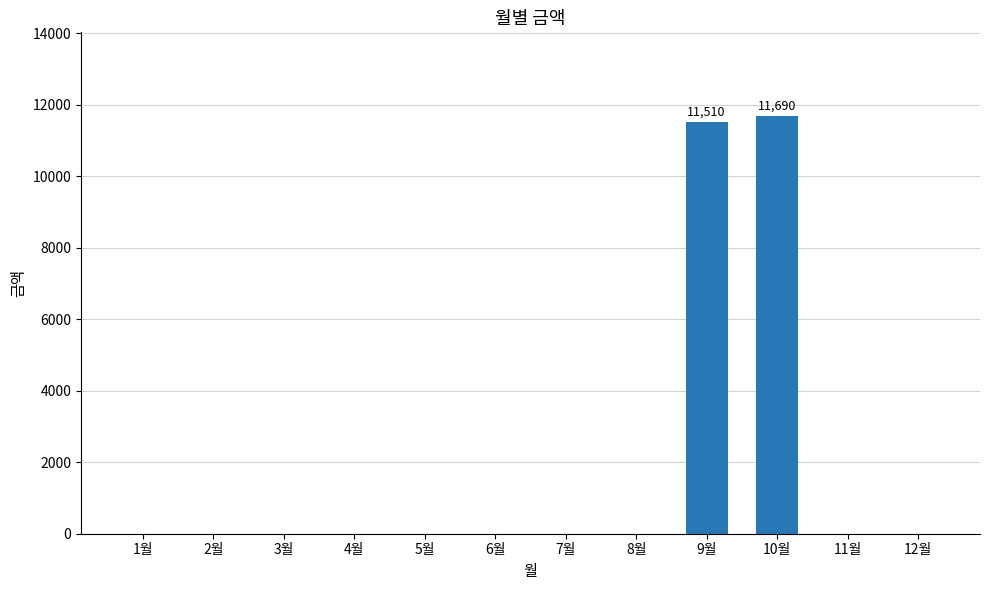

What is the sum of all values?

23200